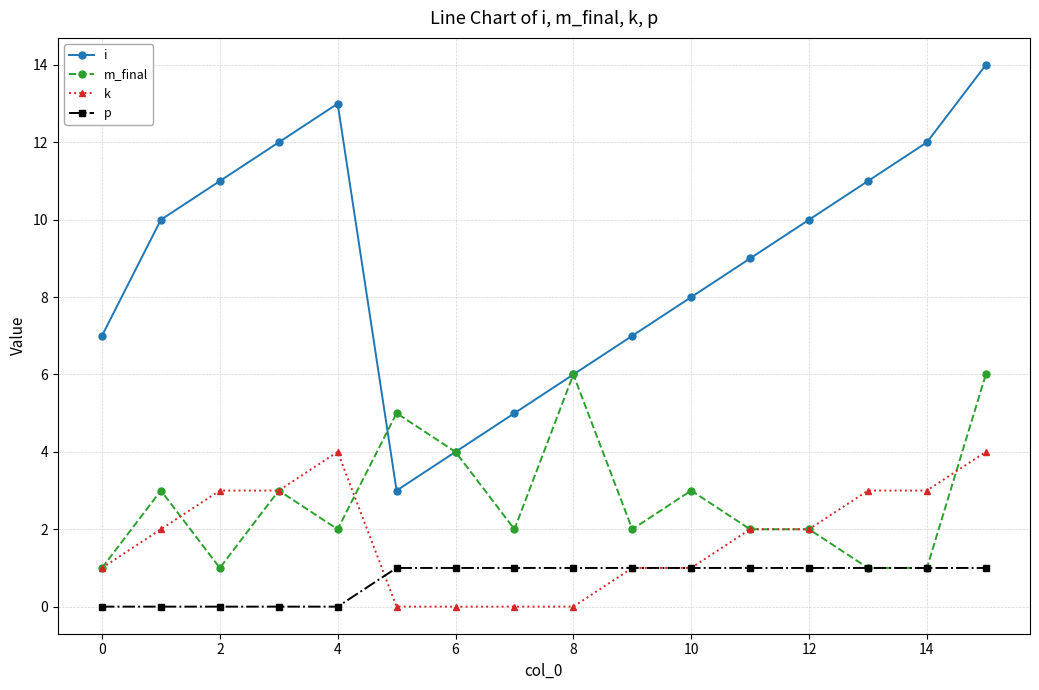

Reading left to right, what are all the values shown in this chart?

i: 7	10	11	12	13	3	4	5	6	7	8	9	10	11	12	14
m_final: 1	3	1	3	2	5	4	2	6	2	3	2	2	1	1	6
k: 1	2	3	3	4	0	0	0	0	1	1	2	2	3	3	4
p: 0	0	0	0	0	1	1	1	1	1	1	1	1	1	1	1